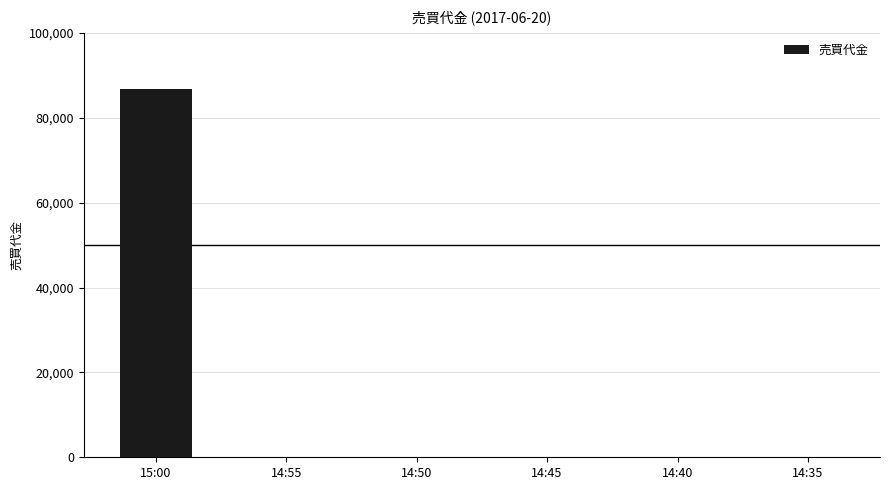

The chart shows a value of 86900 at 15:00. True or false?

True